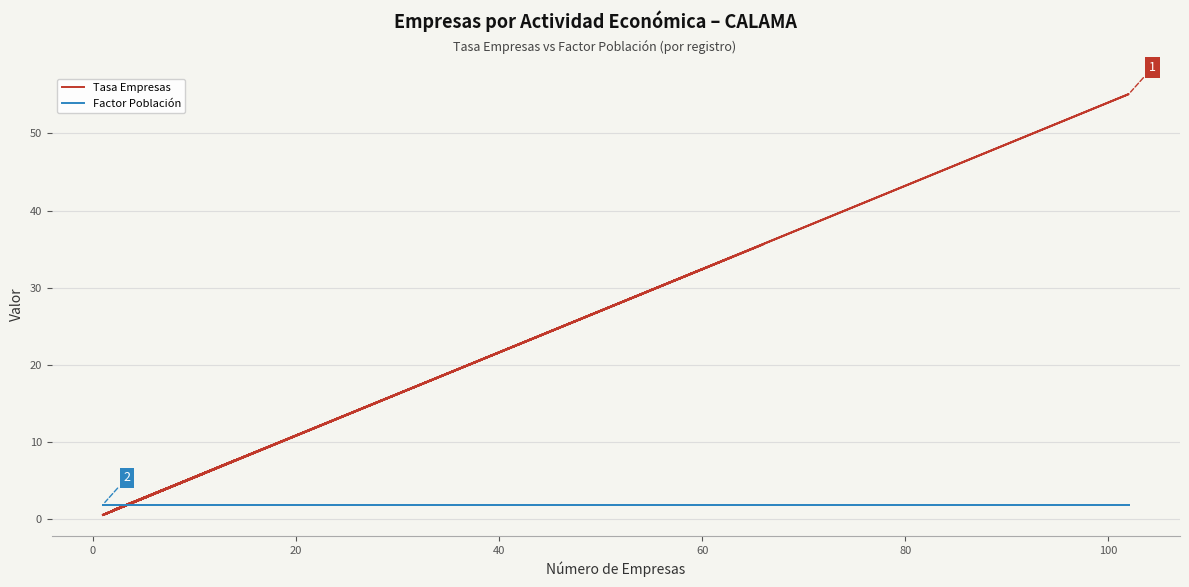

Which series has the largest total across all categories?

Tasa Empresas